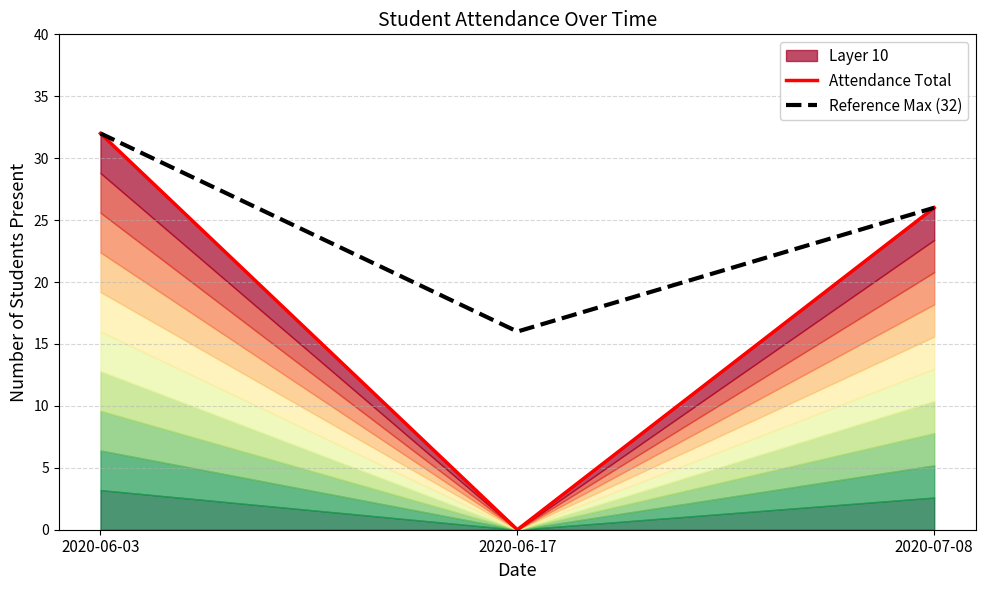

How many Reference Max (32) values are between 16 and 32?

3